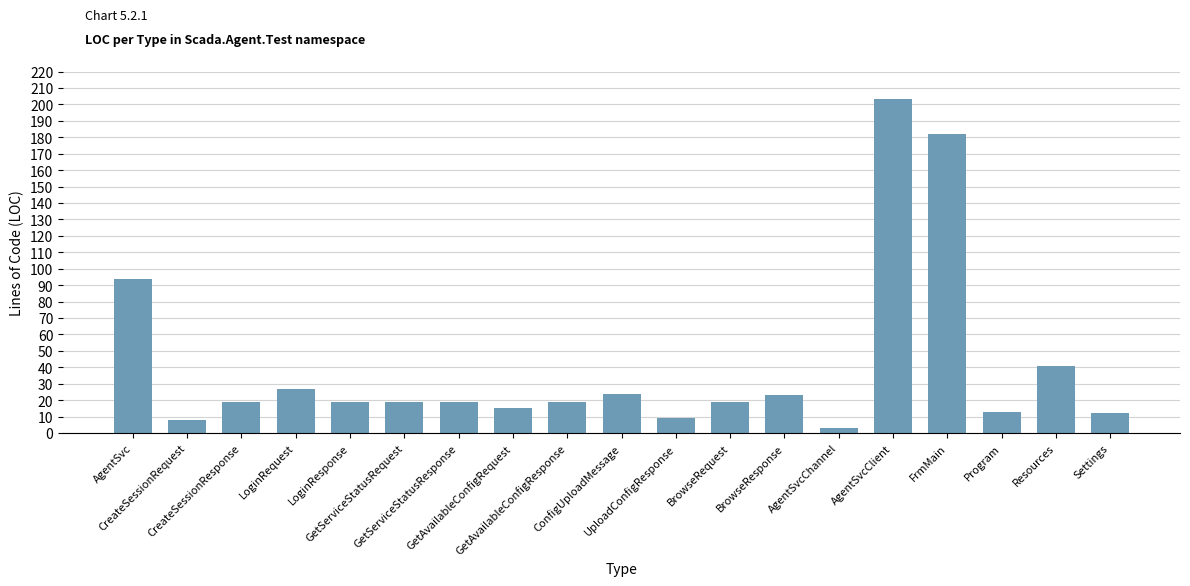

Reading right to left, list all the values displayed in this chart.

12	41	13	182	203	3	23	19	9	24	19	15	19	19	19	27	19	8	94